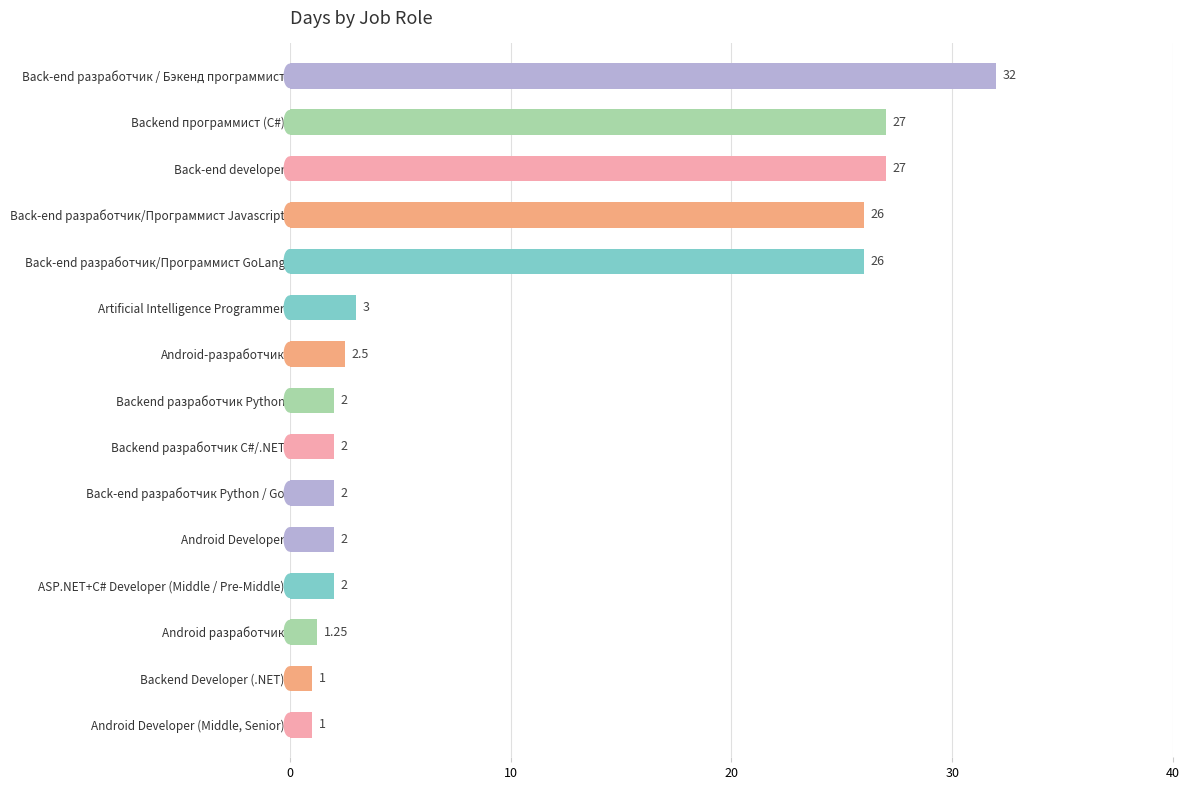

What is the change in value from Back-end разработчик / Бэкенд программист to ASP.NET+C# Developer (Middle / Pre-Middle)?

-30.0